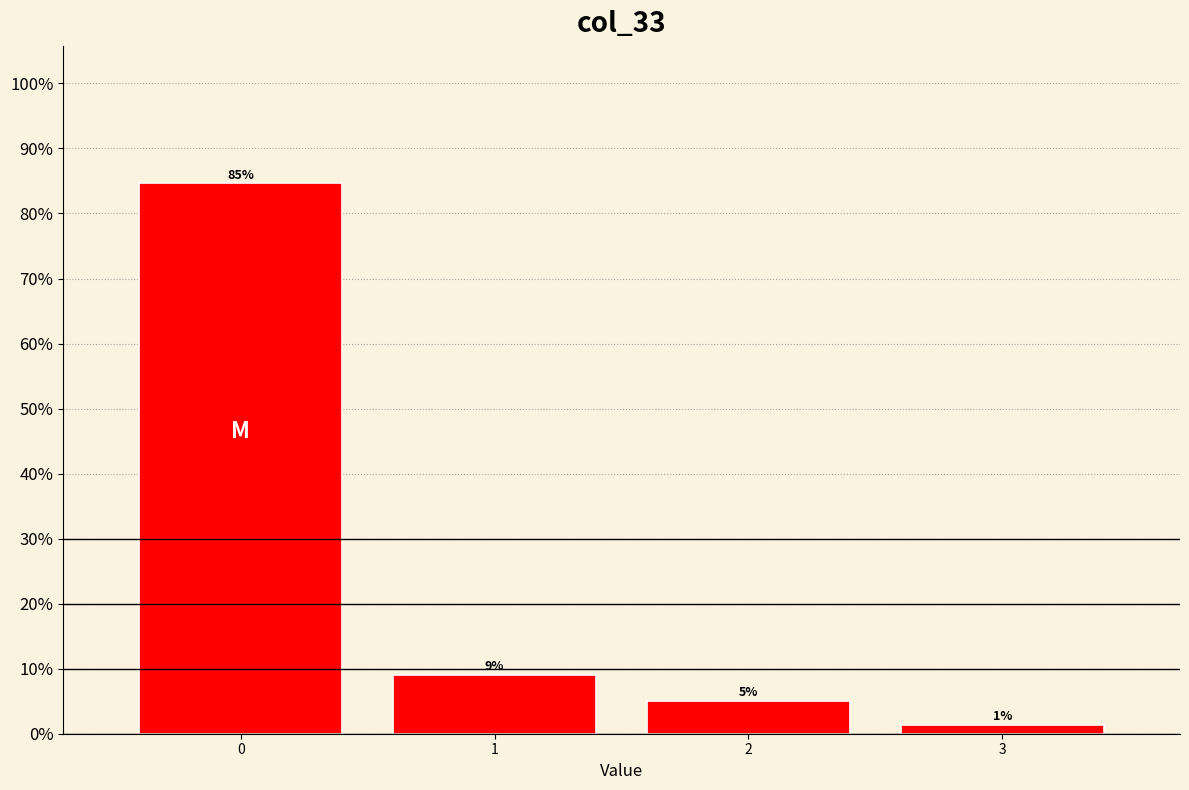

What is the sum of all values?

100.0